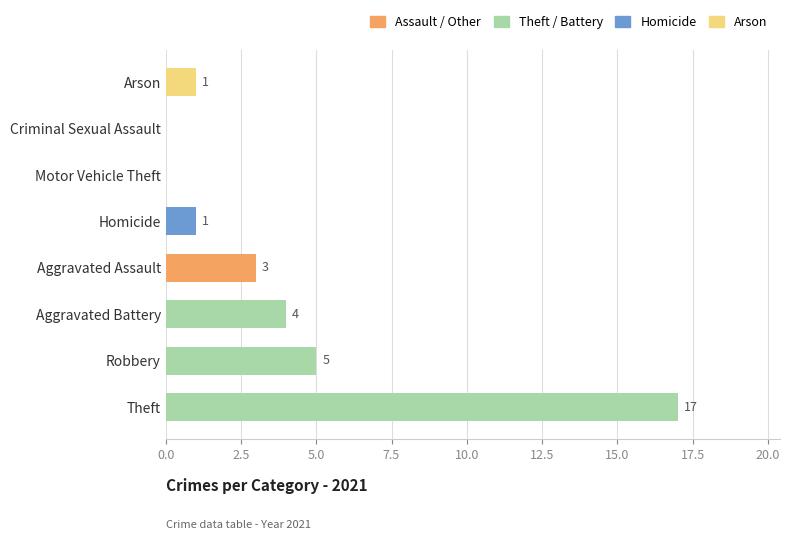

What is the difference between the values at Theft and Aggravated Battery?

13